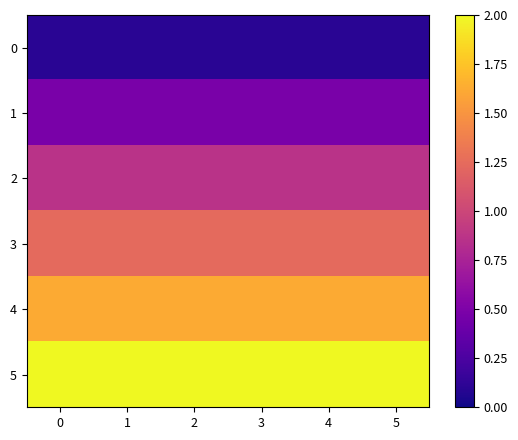

List the series in order of their peak value, lowest first.

0, 1, 2, 3, 4, 5